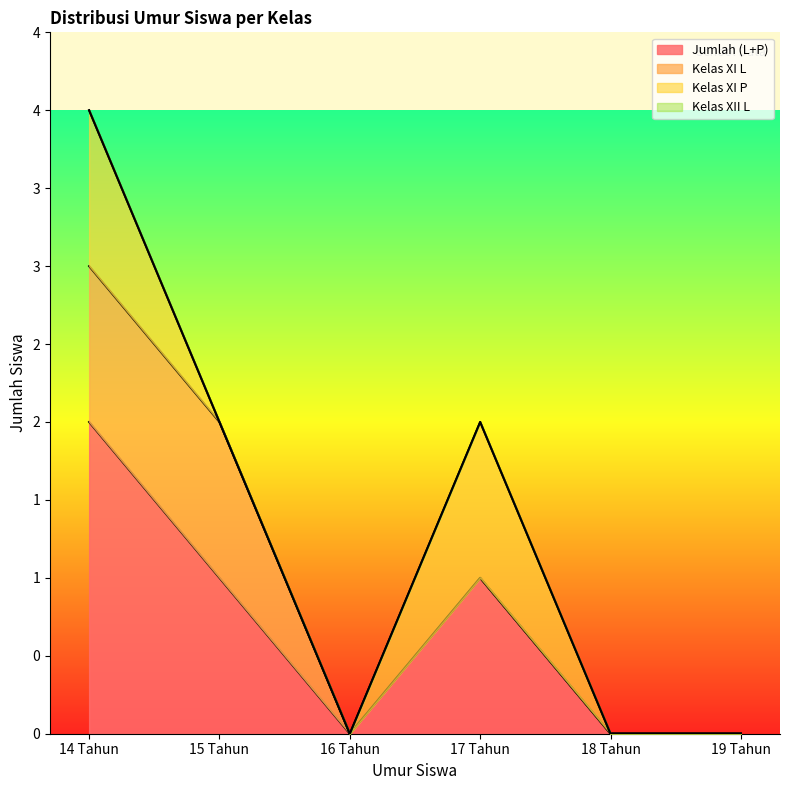

True or false: Kelas XI P and Kelas XII L cross at least once.

False